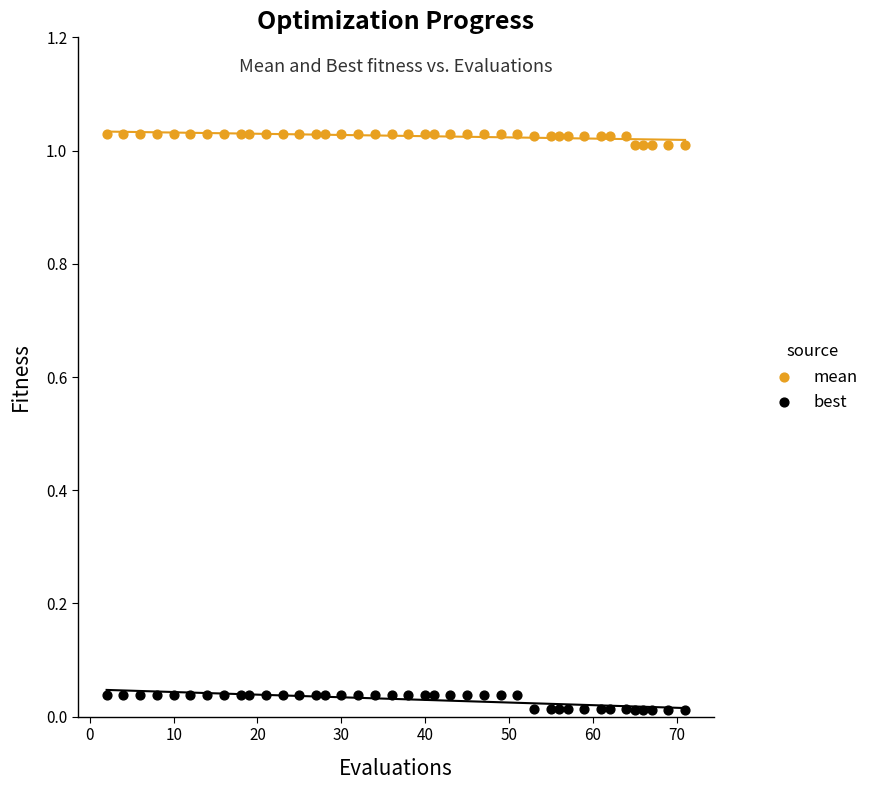

Which series contains the lowest Y value?

best